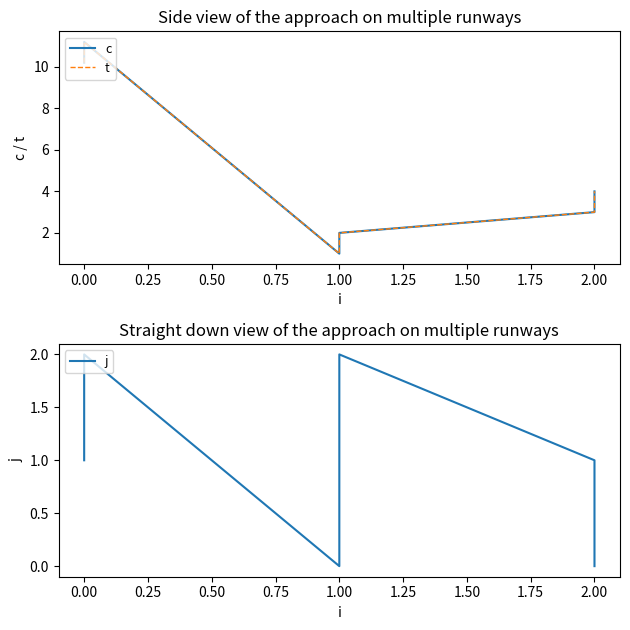

What is the difference between the maximum and minimum values in the j series?

2.0